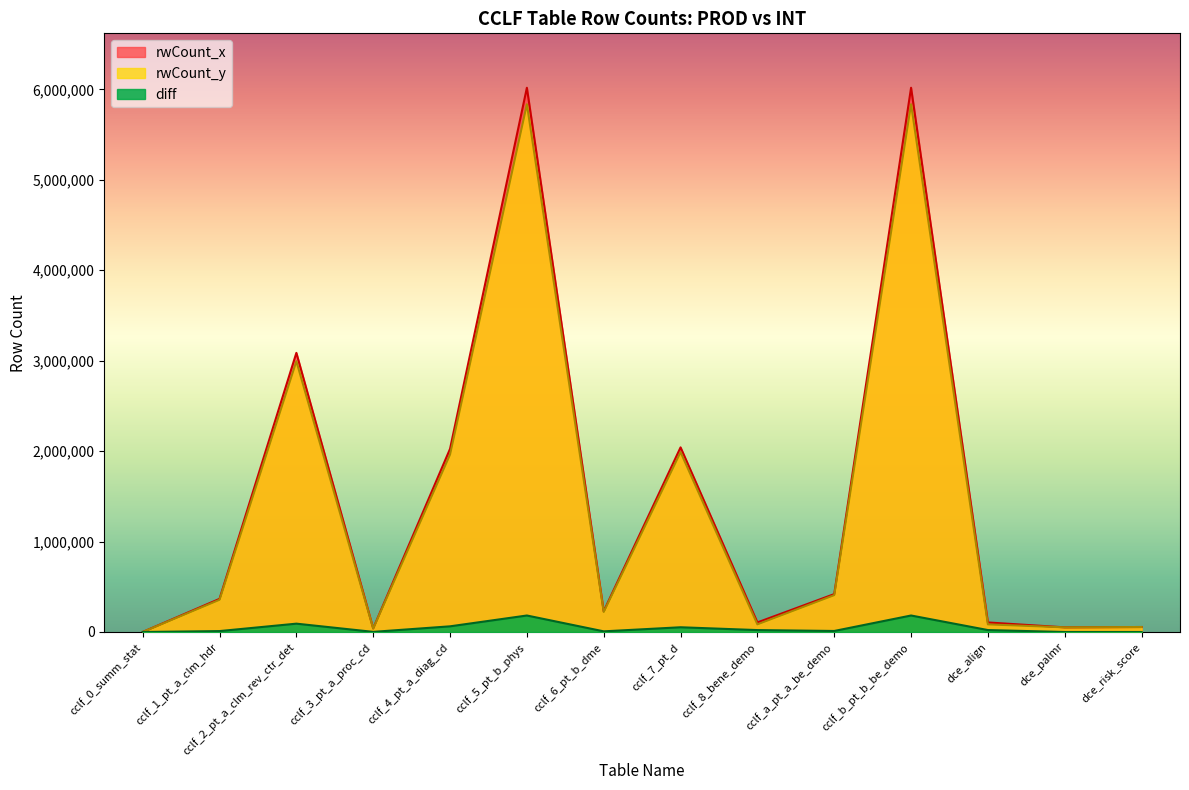

True or false: diff and rwCount_x intersect in this chart.

False